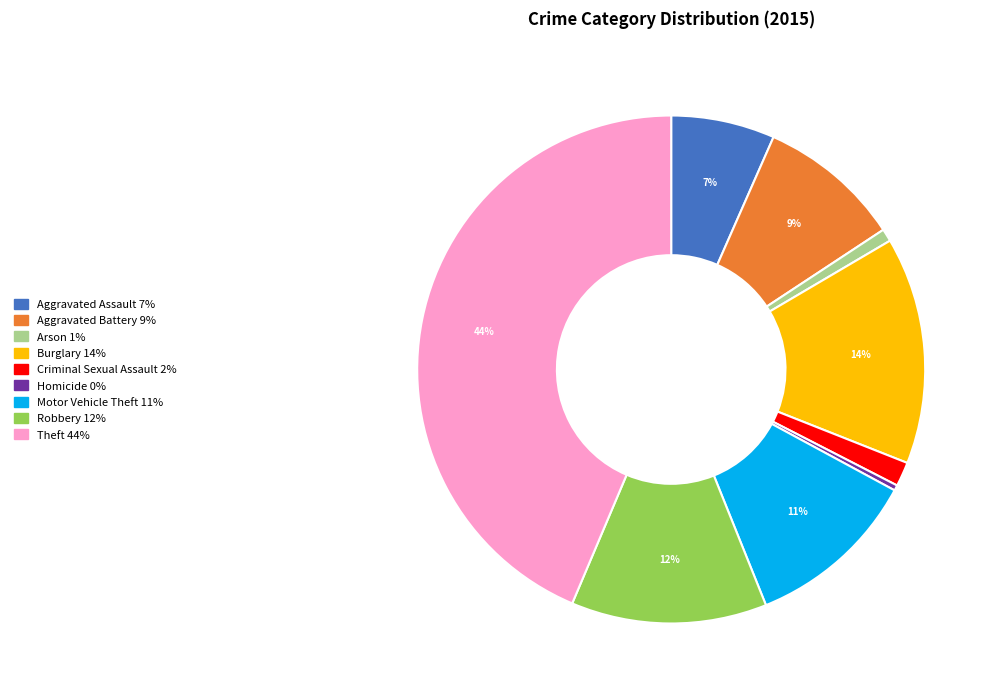

Which has a higher value, Aggravated Battery or Aggravated Assault?

Aggravated Battery